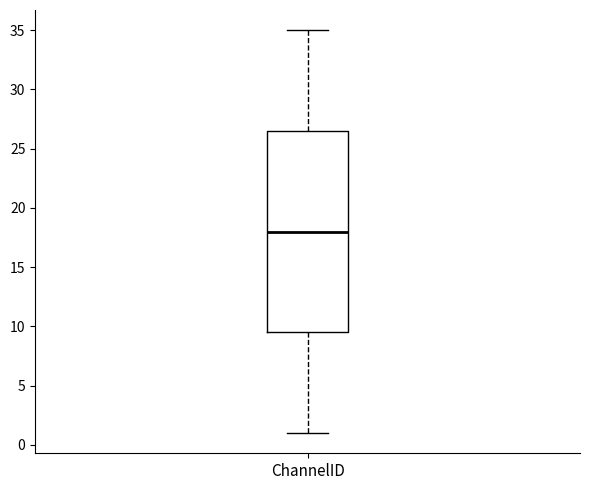

Where does the lower whisker of the box for ChannelID end on the y-axis? The values are not printed on the chart, so give them approximately, as read against the axis.

1.0